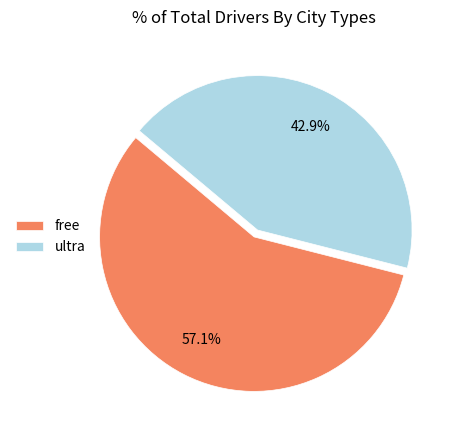

How much of the chart is everything except ultra?

57.1%